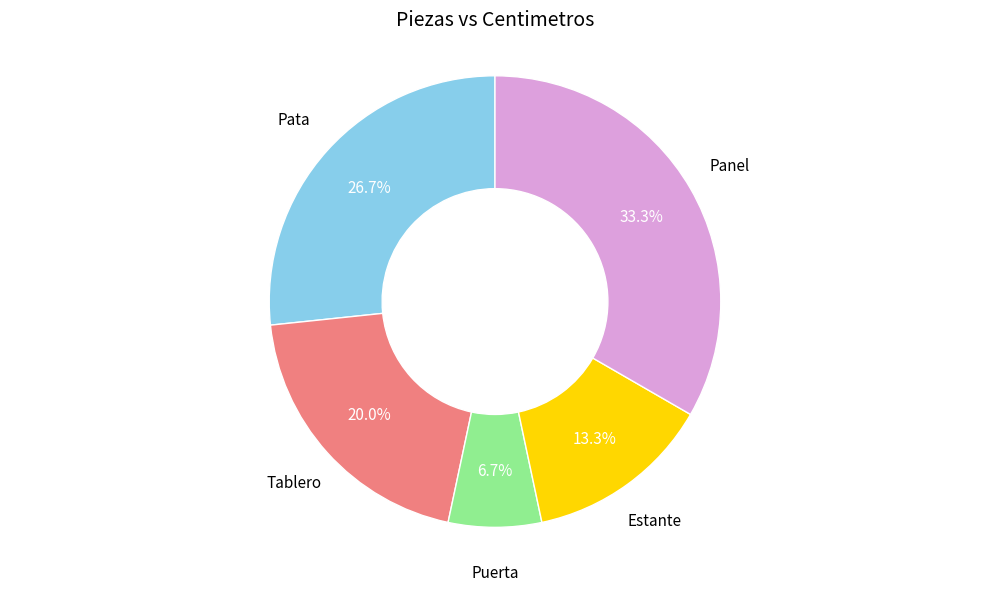

Is there a majority slice in this chart?

No